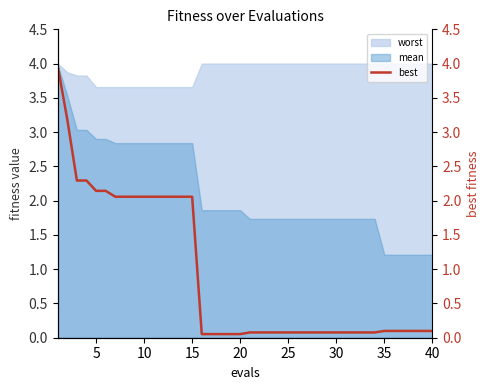

Reading left to right, what are all the values shown in this chart?

4.0	3.2	2.3	2.3	2.1	2.1	2.1	2.1	2.1	2.1	2.1	2.1	2.1	2.1	2.1	0.1	0.1	0.1	0.1	0.1	0.1	0.1	0.1	0.1	0.1	0.1	0.1	0.1	0.1	0.1	0.1	0.1	0.1	0.1	0.1	0.1	0.1	0.1	0.1	0.1